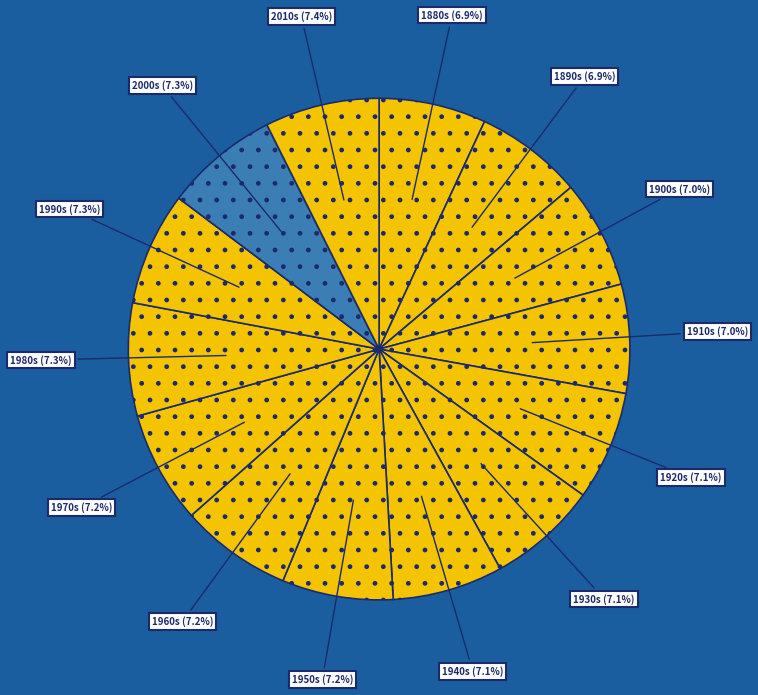

Is there any slice that represents more than half of the pie?

No